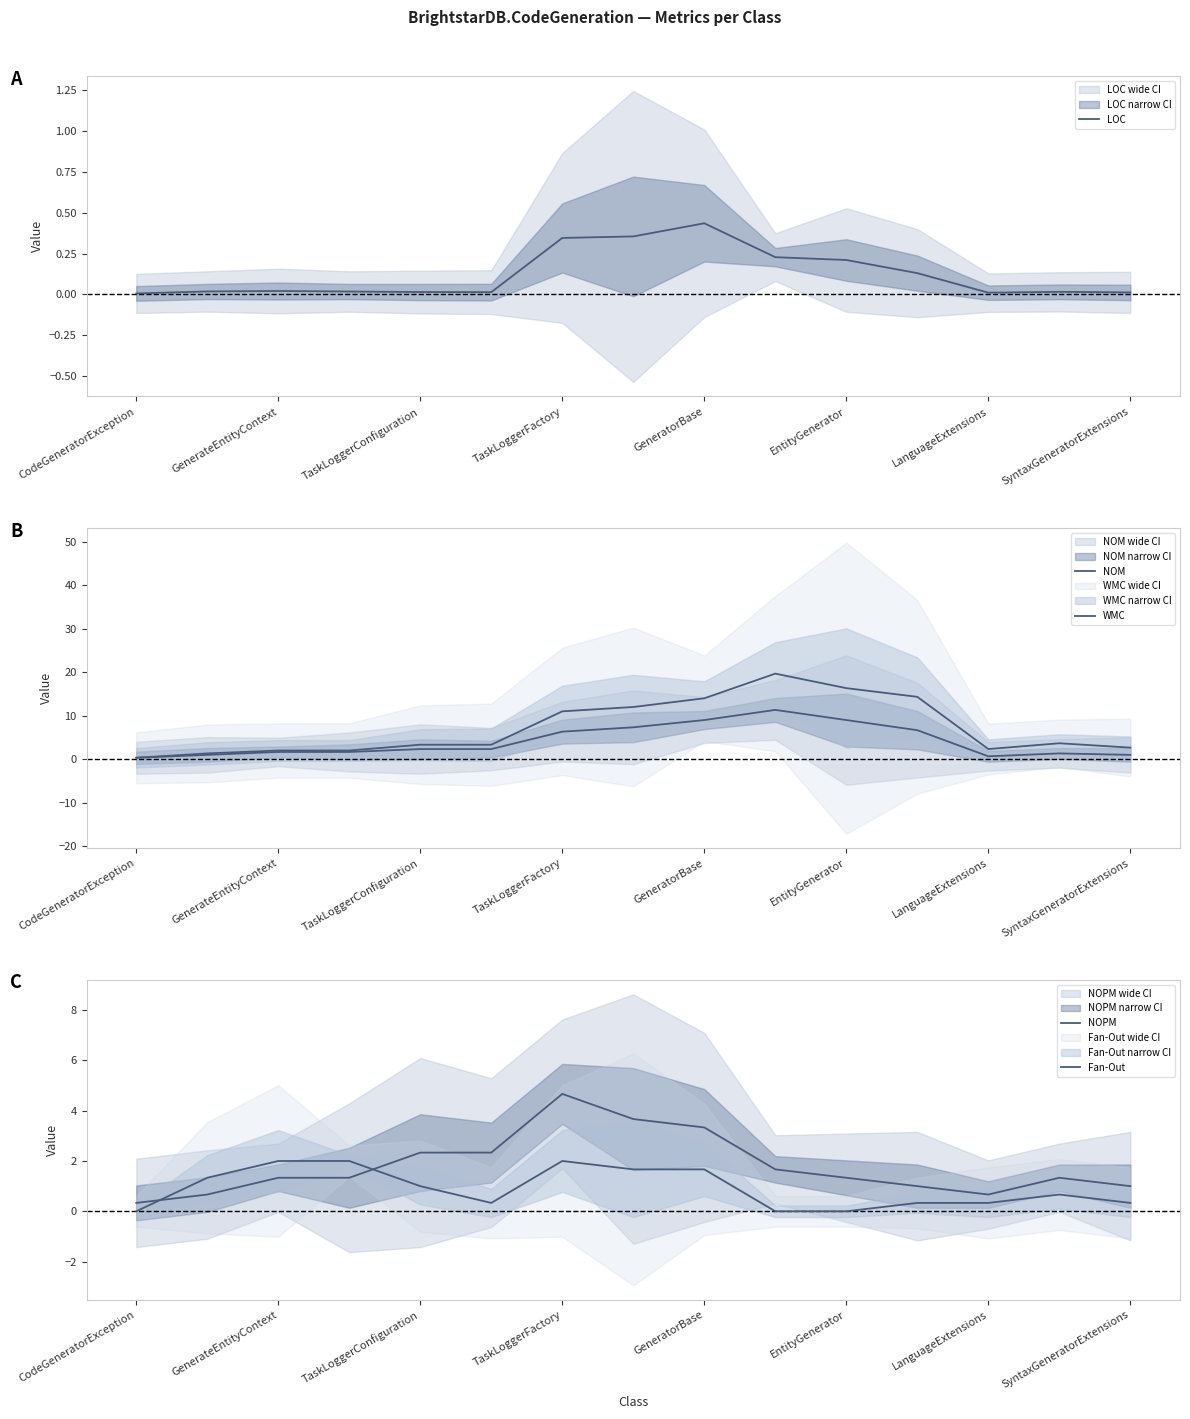

True or false: NOPM and LOC cross at least once.

False